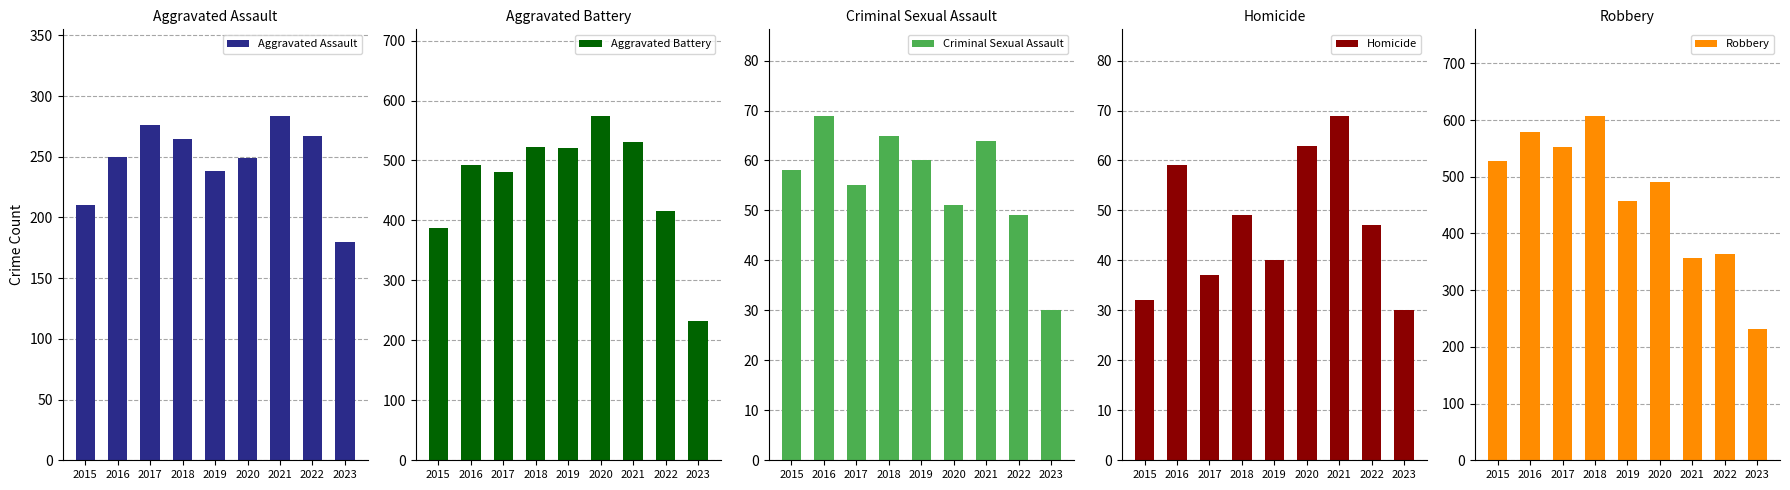

The value of Aggravated Battery at 2018 is 240. True or false?

False